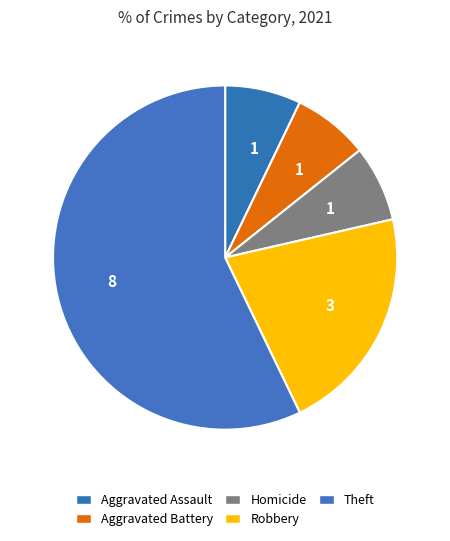

How many slices are in this pie chart?

5